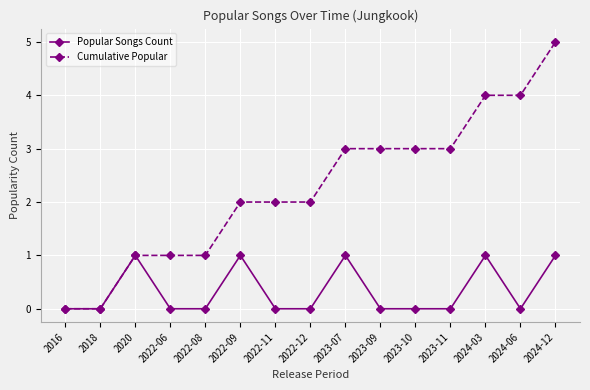

The Cumulative Popular series shows 2 at 2016. True or false?

False